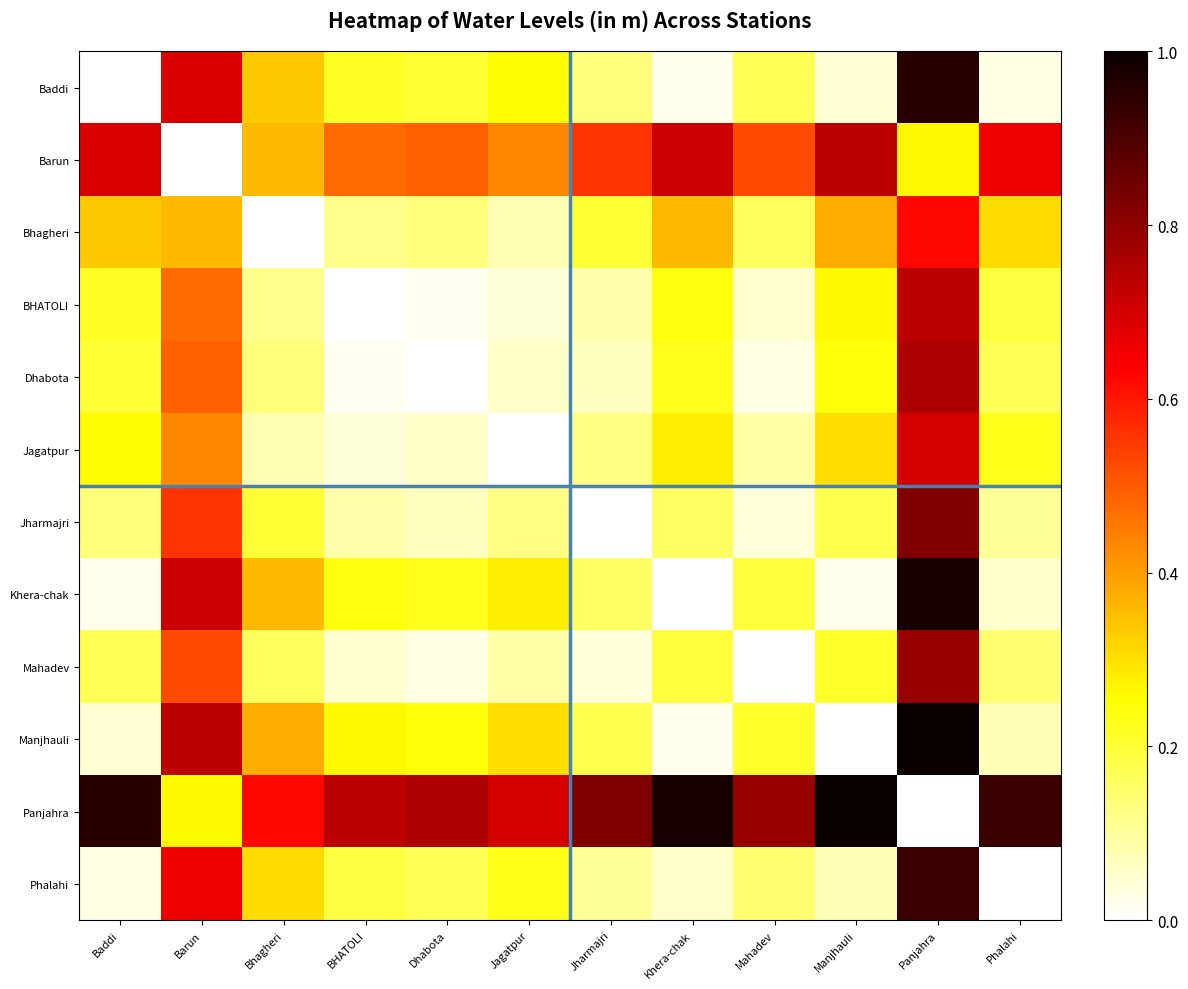

Reading left to right, list all the values displayed in this chart.

Baddi: Baddi=0.0	Barun=0.7	Bhagheri=0.3	BHATOLI=0.2	Dhabota=0.2	Jagatpur=0.3	Jharmajri=0.1	Khera-chak=0.0	Mahadev=0.2	Manjhauli=0.0	Panjahra=1.0	Phalahi=0.0
Barun: Baddi=0.7	Barun=0.0	Bhagheri=0.4	BHATOLI=0.5	Dhabota=0.5	Jagatpur=0.4	Jharmajri=0.6	Khera-chak=0.7	Mahadev=0.5	Manjhauli=0.7	Panjahra=0.3	Phalahi=0.7
Bhagheri: Baddi=0.3	Barun=0.4	Bhagheri=0.0	BHATOLI=0.1	Dhabota=0.1	Jagatpur=0.1	Jharmajri=0.2	Khera-chak=0.4	Mahadev=0.2	Manjhauli=0.4	Panjahra=0.6	Phalahi=0.3
BHATOLI: Baddi=0.2	Barun=0.5	Bhagheri=0.1	BHATOLI=0.0	Dhabota=0.0	Jagatpur=0.0	Jharmajri=0.1	Khera-chak=0.2	Mahadev=0.0	Manjhauli=0.3	Panjahra=0.7	Phalahi=0.2
Dhabota: Baddi=0.2	Barun=0.5	Bhagheri=0.1	BHATOLI=0.0	Dhabota=0.0	Jagatpur=0.1	Jharmajri=0.1	Khera-chak=0.2	Mahadev=0.0	Manjhauli=0.2	Panjahra=0.8	Phalahi=0.2
Jagatpur: Baddi=0.3	Barun=0.4	Bhagheri=0.1	BHATOLI=0.0	Dhabota=0.1	Jagatpur=0.0	Jharmajri=0.1	Khera-chak=0.3	Mahadev=0.1	Manjhauli=0.3	Panjahra=0.7	Phalahi=0.2
Jharmajri: Baddi=0.1	Barun=0.6	Bhagheri=0.2	BHATOLI=0.1	Dhabota=0.1	Jagatpur=0.1	Jharmajri=0.0	Khera-chak=0.2	Mahadev=0.0	Manjhauli=0.2	Panjahra=0.8	Phalahi=0.1
Khera-chak: Baddi=0.0	Barun=0.7	Bhagheri=0.4	BHATOLI=0.2	Dhabota=0.2	Jagatpur=0.3	Jharmajri=0.2	Khera-chak=0.0	Mahadev=0.2	Manjhauli=0.0	Panjahra=1.0	Phalahi=0.1
Mahadev: Baddi=0.2	Barun=0.5	Bhagheri=0.2	BHATOLI=0.0	Dhabota=0.0	Jagatpur=0.1	Jharmajri=0.0	Khera-chak=0.2	Mahadev=0.0	Manjhauli=0.2	Panjahra=0.8	Phalahi=0.1
Manjhauli: Baddi=0.0	Barun=0.7	Bhagheri=0.4	BHATOLI=0.3	Dhabota=0.2	Jagatpur=0.3	Jharmajri=0.2	Khera-chak=0.0	Mahadev=0.2	Manjhauli=0.0	Panjahra=1.0	Phalahi=0.1
Panjahra: Baddi=1.0	Barun=0.3	Bhagheri=0.6	BHATOLI=0.7	Dhabota=0.8	Jagatpur=0.7	Jharmajri=0.8	Khera-chak=1.0	Mahadev=0.8	Manjhauli=1.0	Panjahra=0.0	Phalahi=0.9
Phalahi: Baddi=0.0	Barun=0.7	Bhagheri=0.3	BHATOLI=0.2	Dhabota=0.2	Jagatpur=0.2	Jharmajri=0.1	Khera-chak=0.1	Mahadev=0.1	Manjhauli=0.1	Panjahra=0.9	Phalahi=0.0